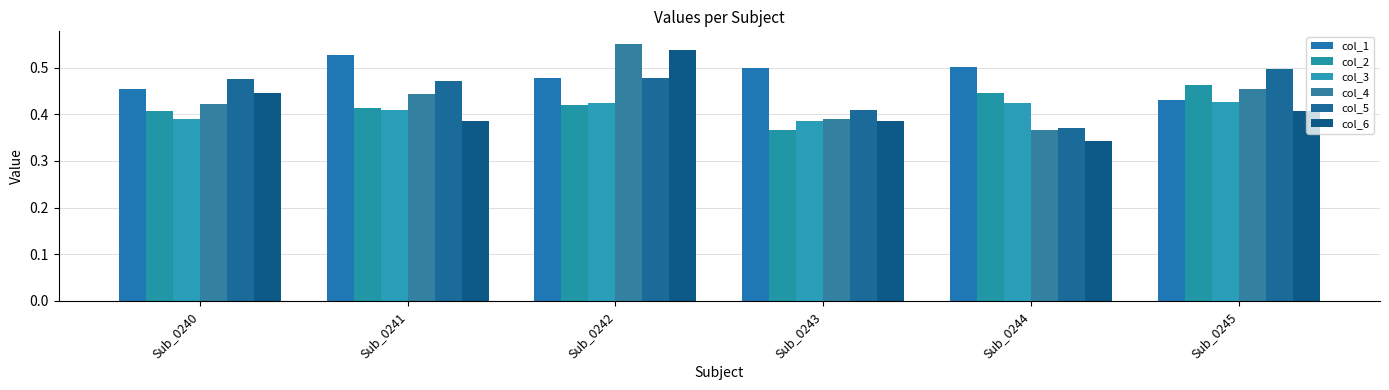

What is the sum of all col_2 values?

2.5